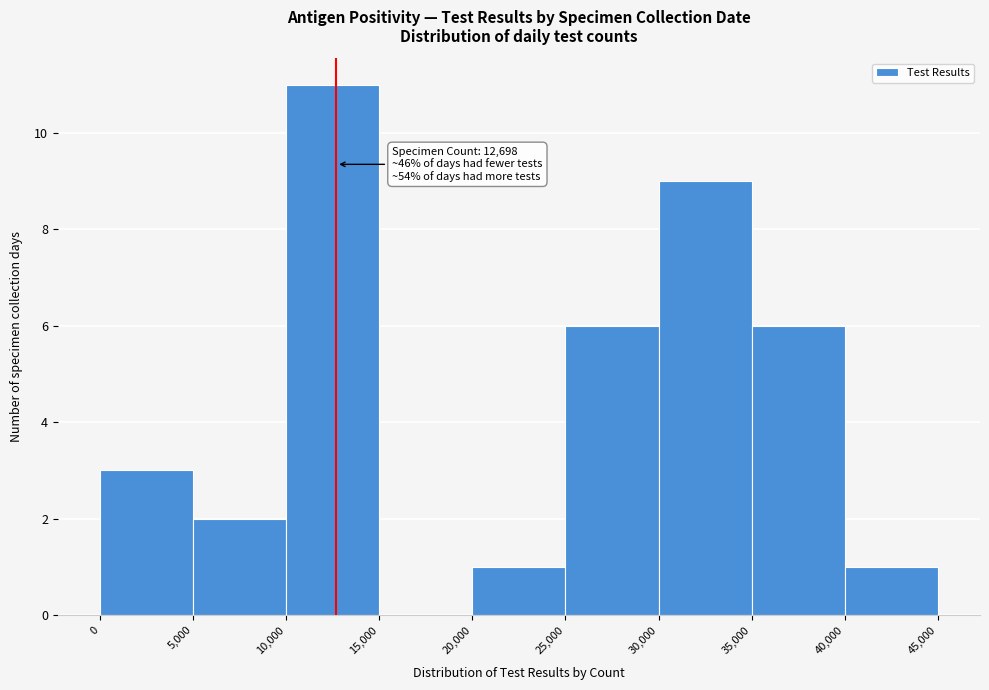

Which range on the x-axis has the tallest bar?

10,000 to 15,000